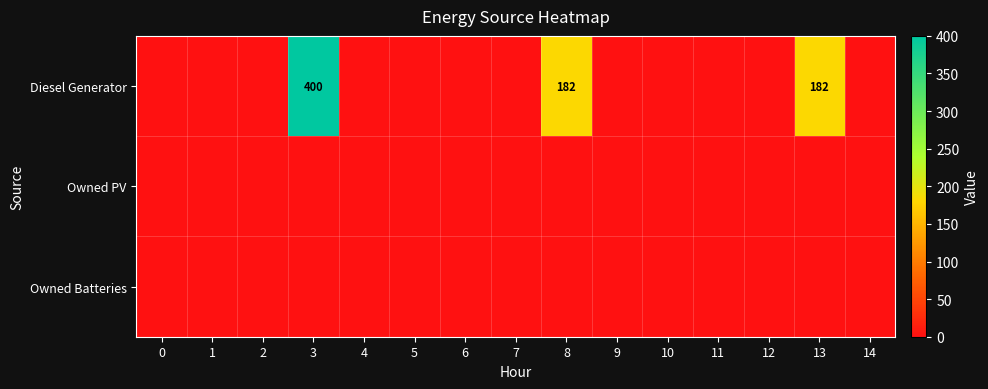

Rank the series by their maximum value, from lowest to highest.

Owned PV, Owned Batteries, Diesel Generator